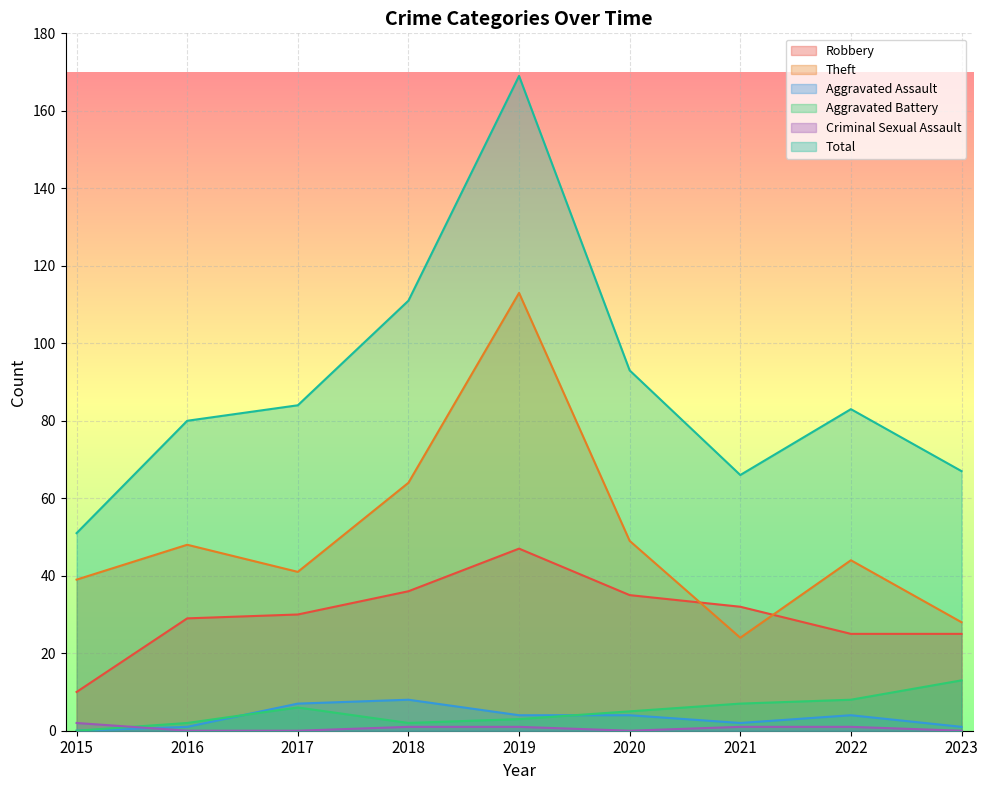

How many lines are shown in the chart?

6